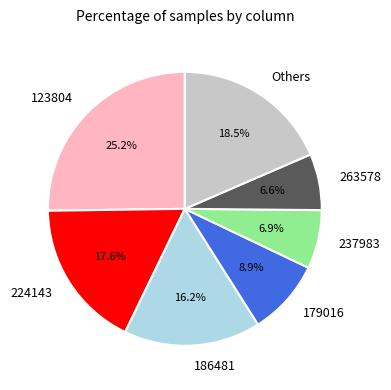

Which category has the biggest portion of the pie?

123804